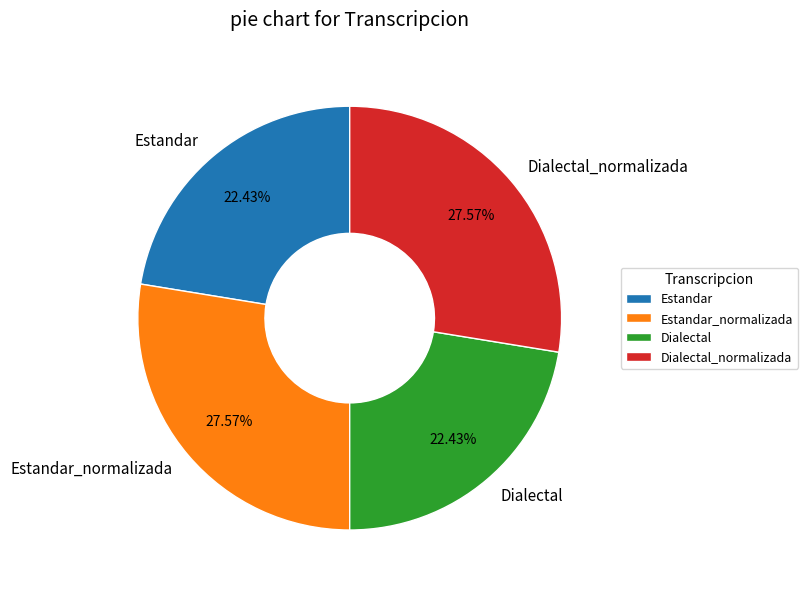

True or false: Estandar_normalizada accounts for 35% of the total.

False